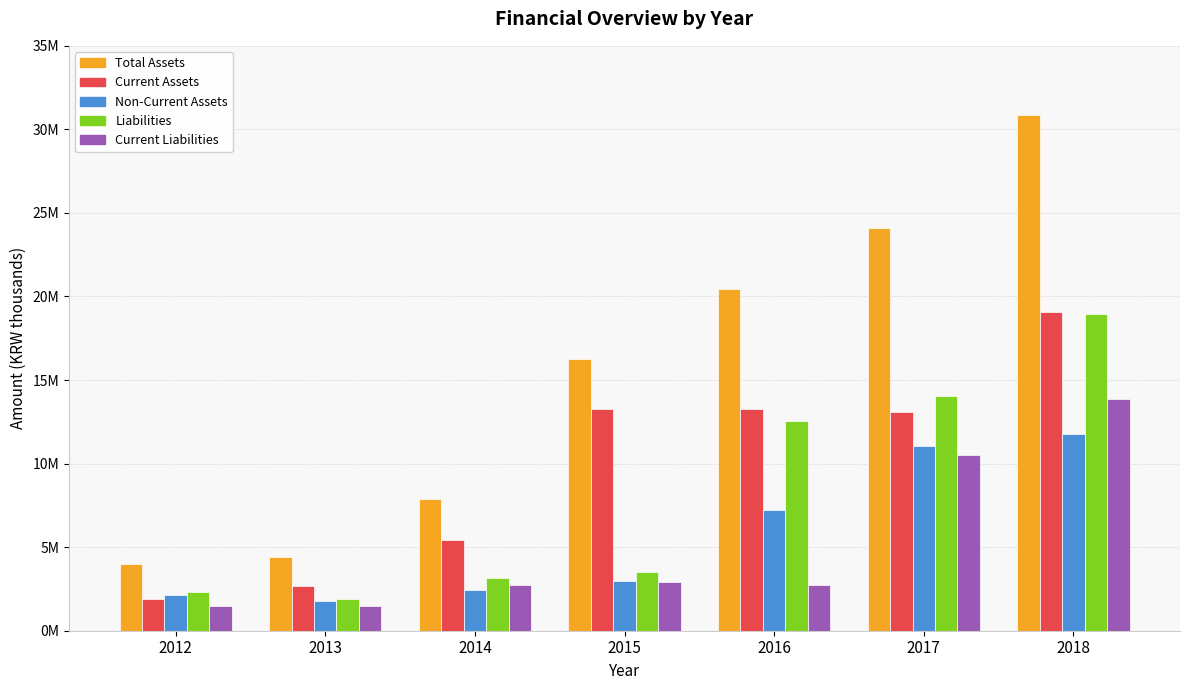

How many data points does each series have?

7